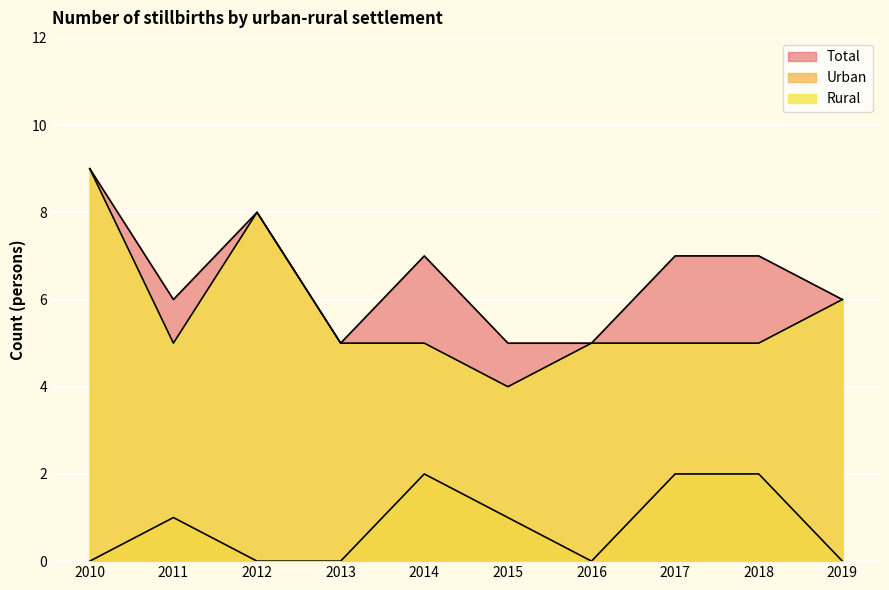

The Rural series shows 3 at 2016. True or false?

False